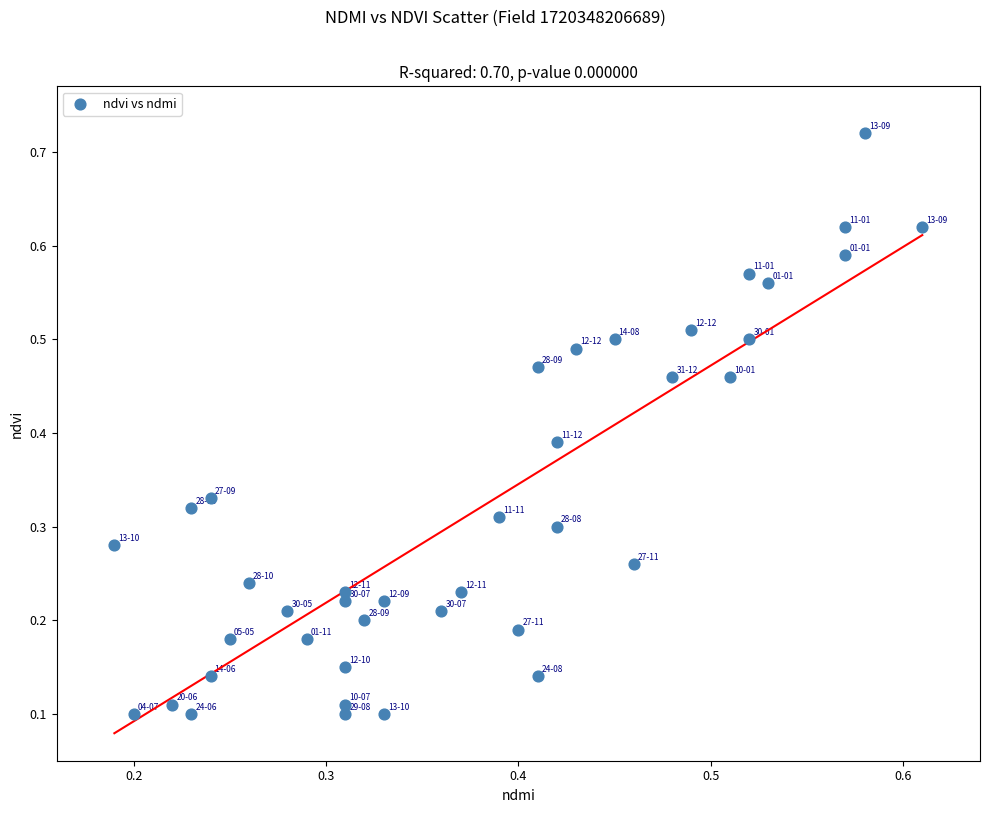

How many data points are displayed?

40